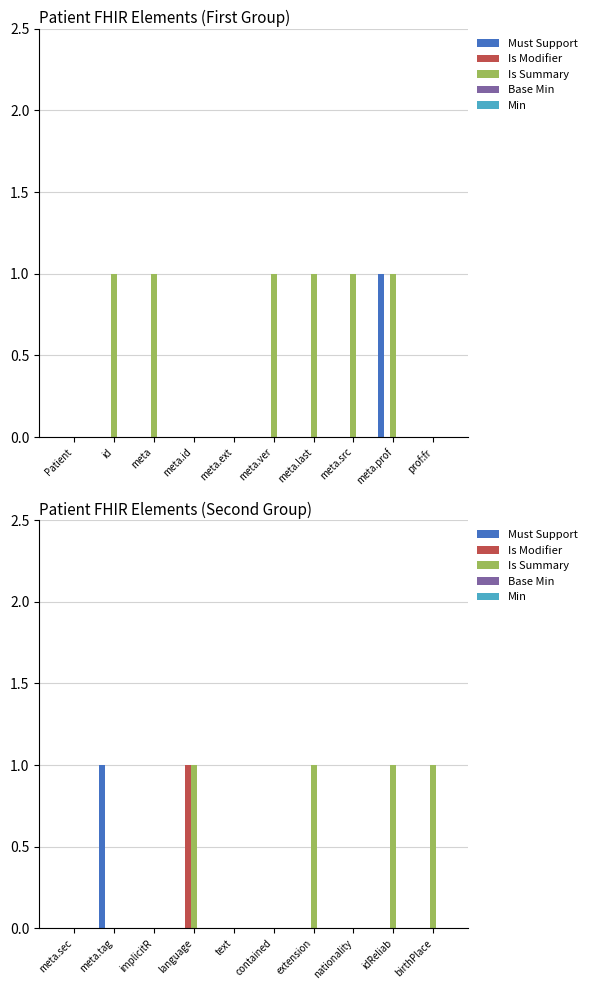

How many bars are there in each group?

5